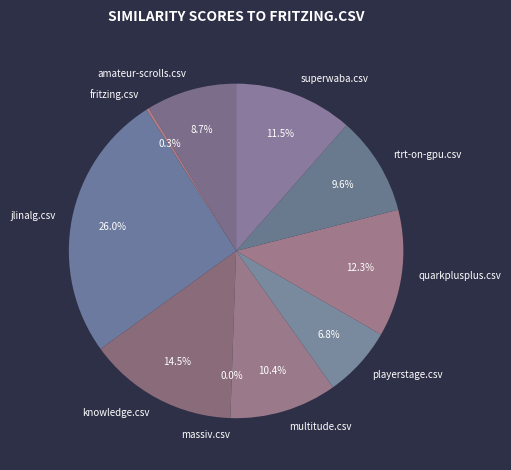

Between playerstage.csv and jlinalg.csv, which is larger?

jlinalg.csv